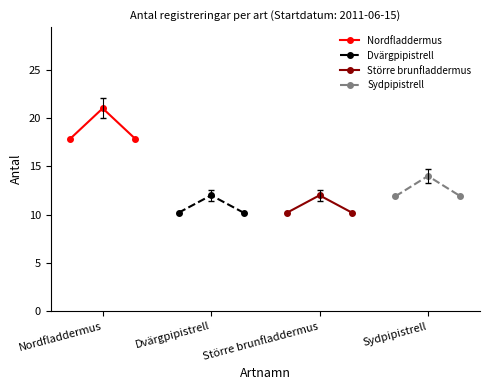

What value does the Dvärgpipistrell series have at Dvärgpipistrell?

12.0